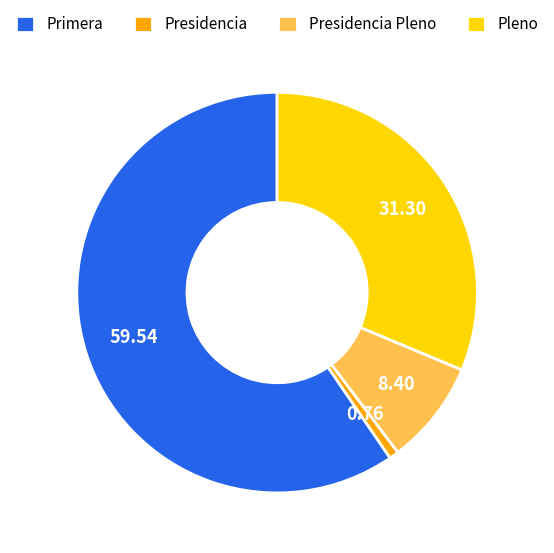

What is the majority slice?

Primera